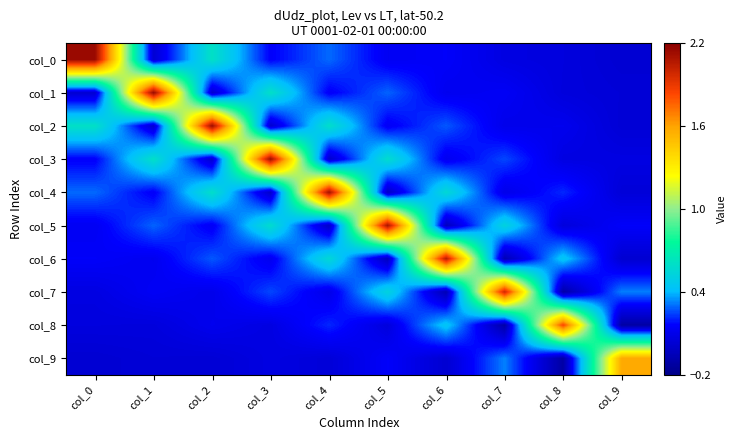

Reading right to left, transcribe all the data shown in this chart.

col_0: col_9=0.0	col_8=0.1	col_7=0.1	col_6=0.1	col_5=0.1	col_4=0.3	col_3=0.2	col_2=0.6	col_1=0.0	col_0=2.1
col_1: col_9=0.0	col_8=0.1	col_7=0.1	col_6=0.1	col_5=0.3	col_4=0.1	col_3=0.6	col_2=0.0	col_1=2.1	col_0=0.0
col_2: col_9=0.0	col_8=0.1	col_7=0.1	col_6=0.3	col_5=0.1	col_4=0.6	col_3=0.0	col_2=2.1	col_1=0.0	col_0=0.6
col_3: col_9=0.1	col_8=0.1	col_7=0.3	col_6=0.1	col_5=0.6	col_4=0.0	col_3=2.1	col_2=0.0	col_1=0.6	col_0=0.2
col_4: col_9=0.0	col_8=0.2	col_7=0.1	col_6=0.6	col_5=-0.0	col_4=2.1	col_3=0.0	col_2=0.6	col_1=0.1	col_0=0.3
col_5: col_9=0.1	col_8=0.1	col_7=0.5	col_6=-0.0	col_5=2.1	col_4=-0.0	col_3=0.6	col_2=0.1	col_1=0.3	col_0=0.1
col_6: col_9=0.0	col_8=0.4	col_7=-0.1	col_6=2.1	col_5=-0.0	col_4=0.6	col_3=0.1	col_2=0.3	col_1=0.1	col_0=0.1
col_7: col_9=0.3	col_8=-0.1	col_7=2.0	col_6=-0.1	col_5=0.5	col_4=0.1	col_3=0.3	col_2=0.1	col_1=0.1	col_0=0.1
col_8: col_9=-0.1	col_8=1.8	col_7=-0.1	col_6=0.4	col_5=0.1	col_4=0.2	col_3=0.1	col_2=0.1	col_1=0.1	col_0=0.1
col_9: col_9=1.6	col_8=-0.1	col_7=0.3	col_6=0.0	col_5=0.1	col_4=0.0	col_3=0.1	col_2=0.0	col_1=0.0	col_0=0.0